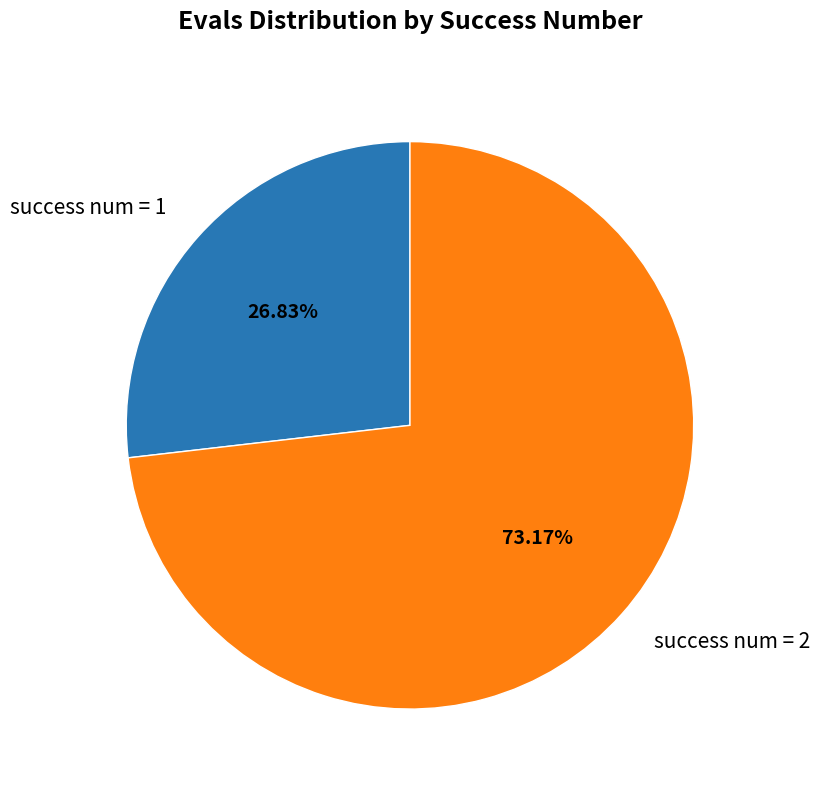

Which category has the smallest portion of the pie?

success num = 1